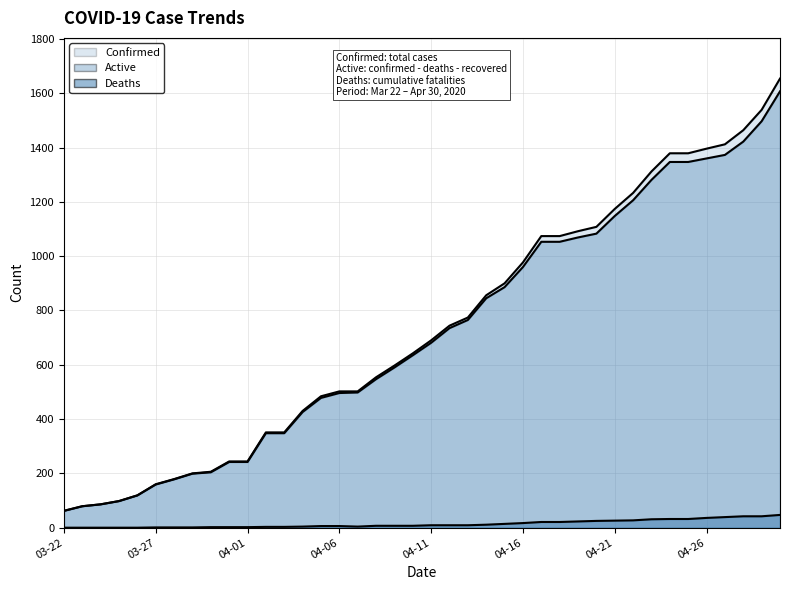

Where is Deaths nearest to the value 23?

04-19